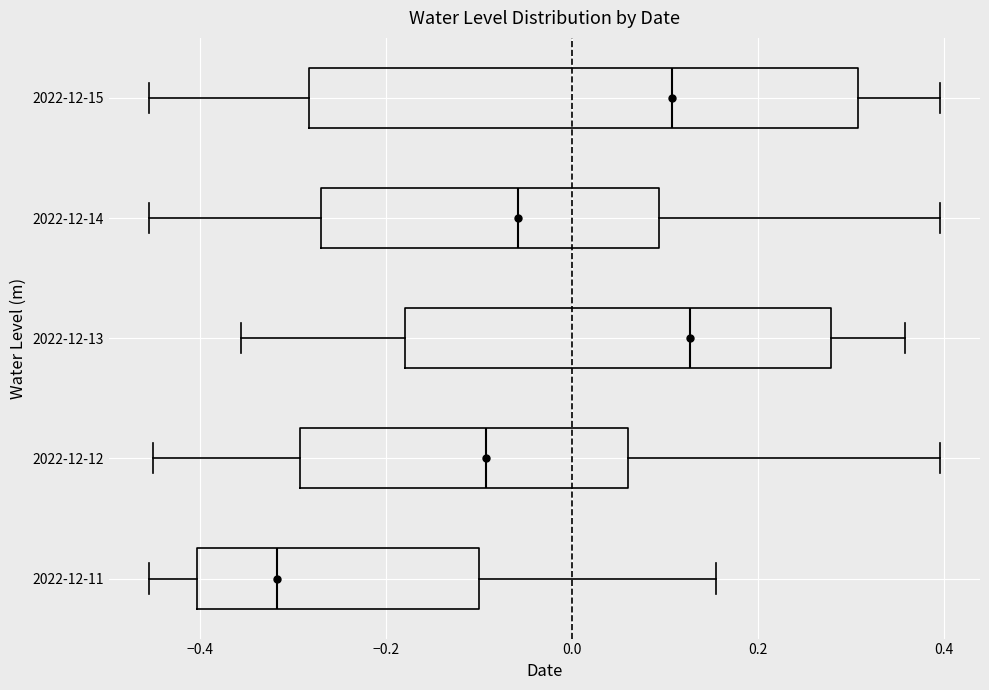

Where does the median line of the box for 2022-12-15 sit on the x-axis? The values are not printed on the chart, so give them approximately, as read against the axis.

0.10